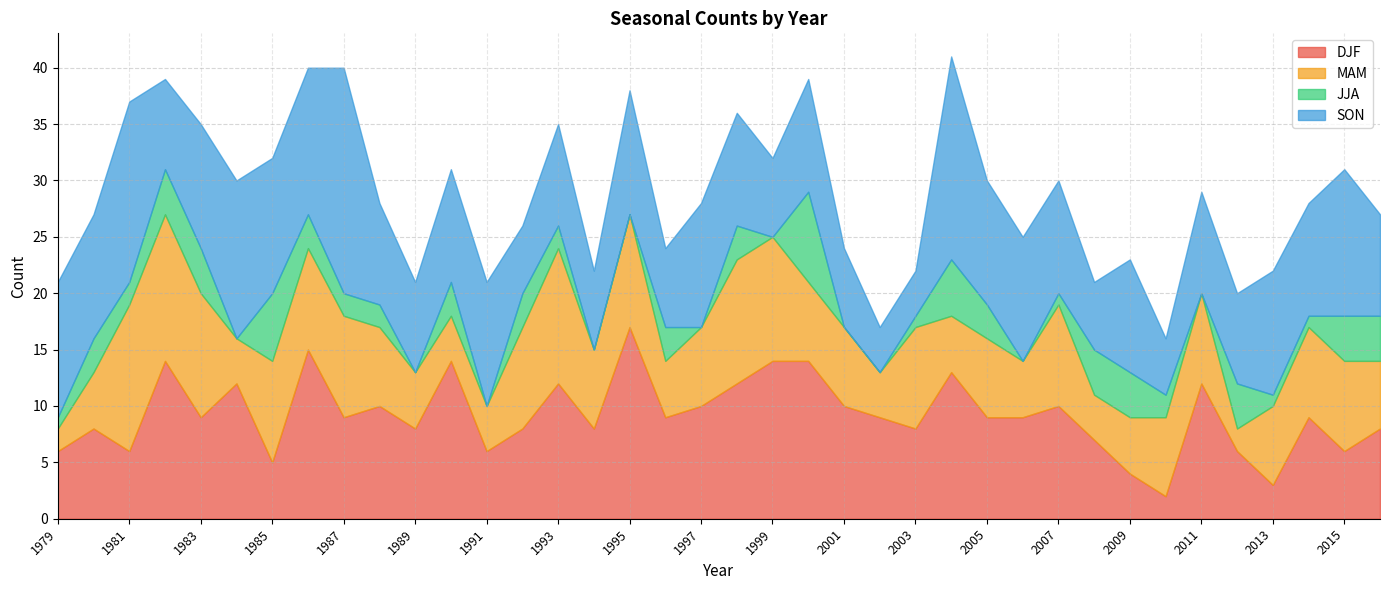

How many series are shown in this chart?

4